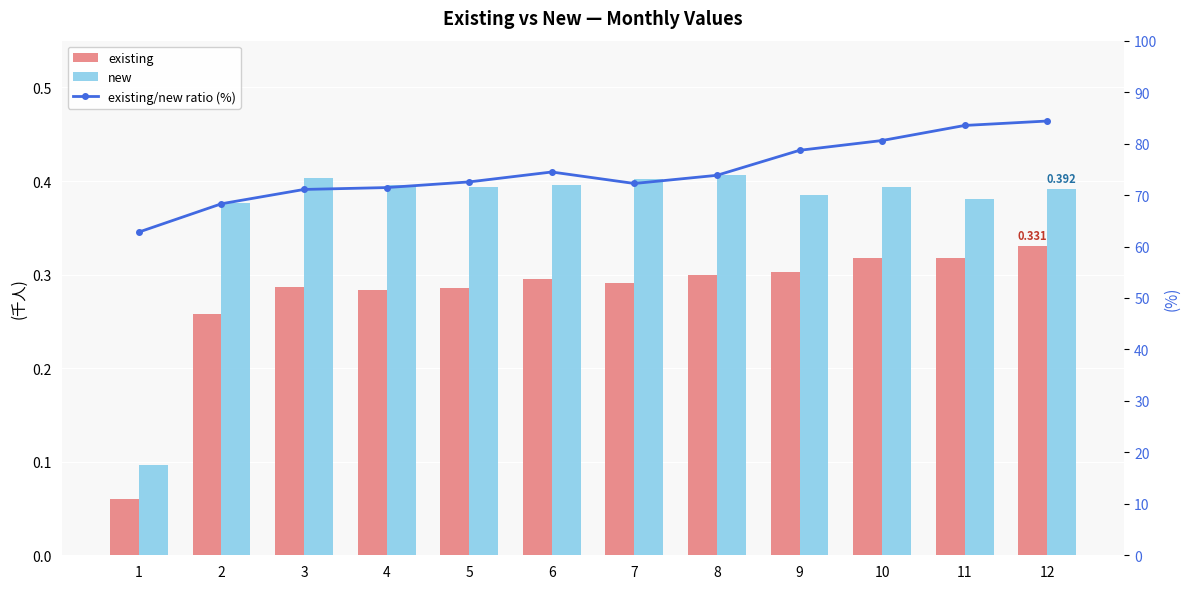

What is the minimum value shown in the chart?

0.1